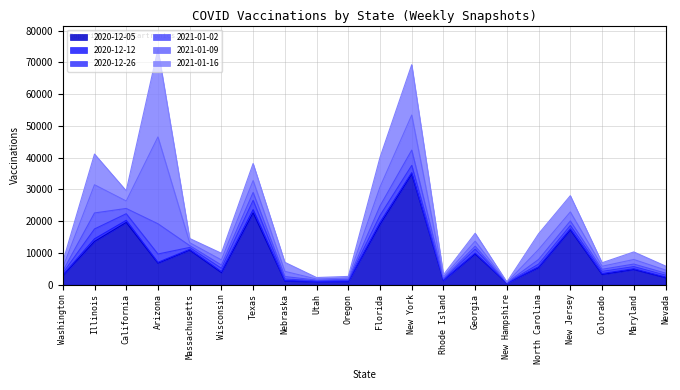

Reading left to right, transcribe all the data shown in this chart.

2020-12-05: Washington=2889	Illinois=13631	California=19604	Arizona=6802	Massachusetts=10905	Wisconsin=3820	Texas=22647	Nebraska=1166	Utah=936	Oregon=992	Florida=19004	New York=34864	Rhode Island=1419	Georgia=9667	New Hampshire=537	North Carolina=5407	New Jersey=17260	Colorado=3257	Maryland=4793	Nevada=2247
2020-12-12: Washington=3066	Illinois=14457	California=20270	Arizona=7056	Massachusetts=11139	Wisconsin=4158	Texas=23642	Nebraska=1310	Utah=1016	Oregon=1104	Florida=19647	New York=35280	Rhode Island=1493	Georgia=9960	New Hampshire=554	North Carolina=5651	New Jersey=17608	Colorado=3528	Maryland=5033	Nevada=2425
2020-12-26: Washington=3622	Illinois=17557	California=22354	Arizona=9672	Massachusetts=11743	Wisconsin=5174	Texas=26568	Nebraska=1805	Utah=1242	Oregon=1430	Florida=21797	New York=37574	Rhode Island=1741	Georgia=11210	New Hampshire=610	North Carolina=6509	New Jersey=18664	Colorado=4200	Maryland=5717	Nevada=3026
2021-01-02: Washington=4268	Illinois=22599	California=24020	Arizona=19200	Massachusetts=12325	Wisconsin=6192	Texas=29054	Nebraska=2580	Utah=1459	Oregon=1712	Florida=24804	New York=42387	Rhode Island=2014	Georgia=12142	New Hampshire=660	North Carolina=7962	New Jersey=20075	Colorado=4861	Maryland=6507	Nevada=3657
2021-01-09: Washington=5406	Illinois=31474	California=26370	Arizona=46541	Massachusetts=13240	Wisconsin=7816	Texas=32803	Nebraska=4217	Utah=1793	Oregon=2112	Florida=30767	New York=53424	Rhode Island=2468	Georgia=13714	New Hampshire=738	North Carolina=11116	New Jersey=22920	Colorado=5813	Maryland=7945	Nevada=4628
2021-01-16: Washington=7188	Illinois=41144	California=29574	Arizona=74184	Massachusetts=14559	Wisconsin=9907	Texas=38162	Nebraska=7058	Utah=2262	Oregon=2616	Florida=40078	New York=69277	Rhode Island=3131	Georgia=16208	New Hampshire=856	North Carolina=16060	New Jersey=28031	Colorado=6918	Maryland=10324	Nevada=5888